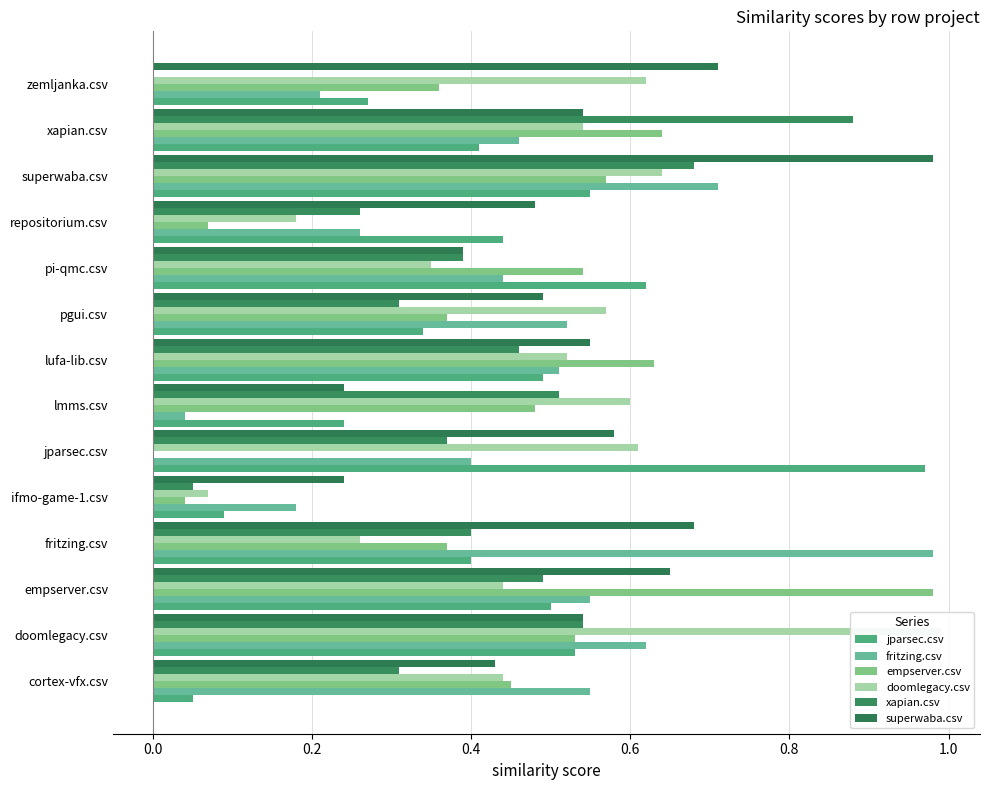

At how many categories does at least one series exceed 0?

14